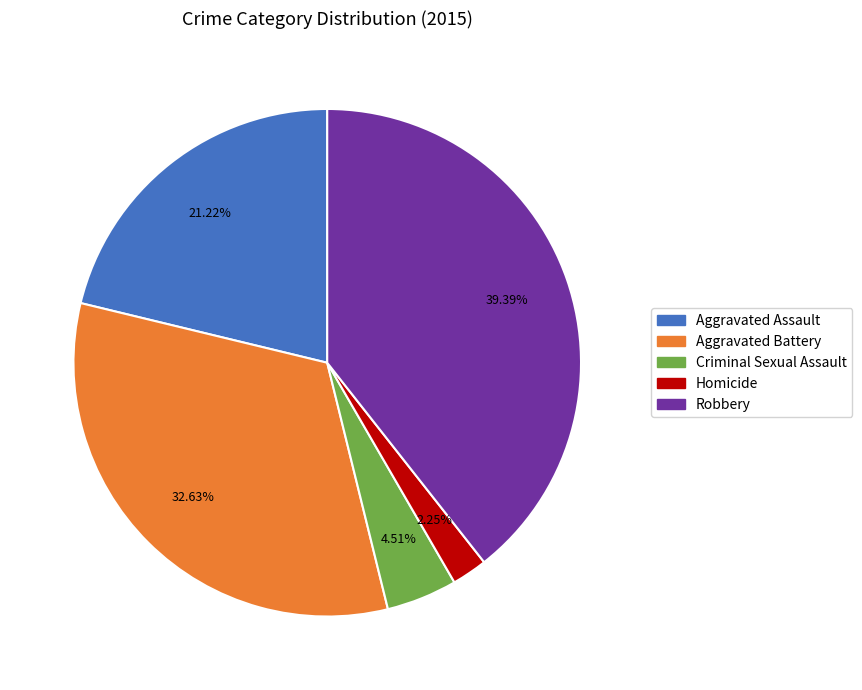

What is the largest slice in the pie chart?

Robbery